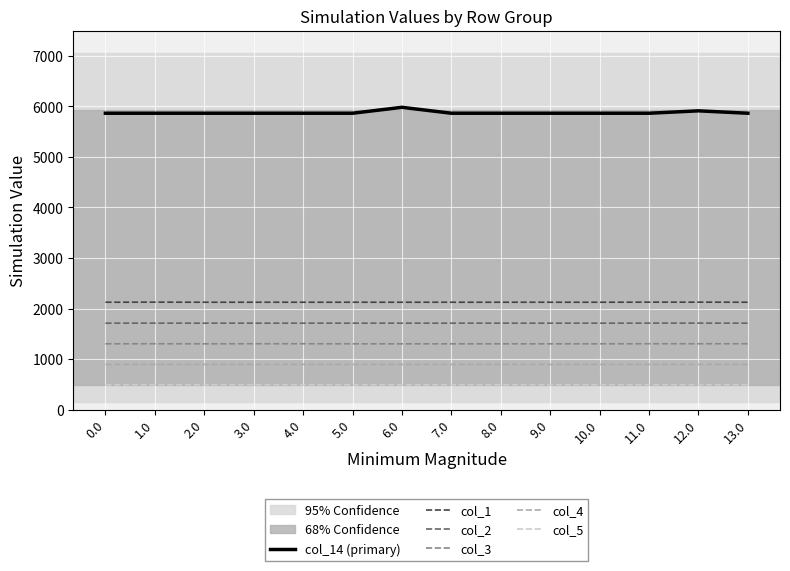

What is the spread (max minus min) of values at 11.0?

5372.3